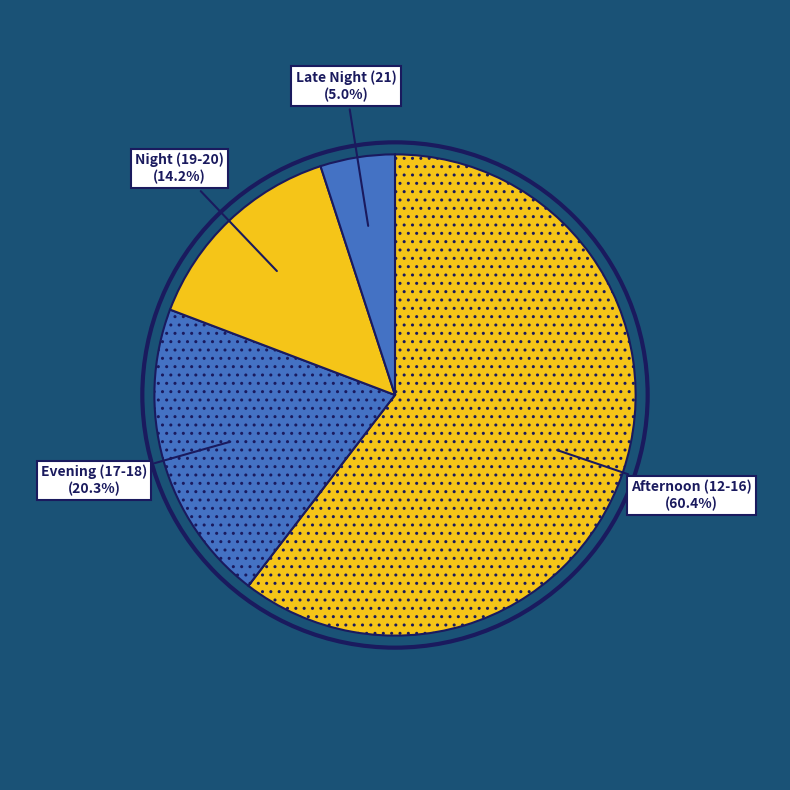

Between Afternoon (12-16) and Evening (17-18), which is larger?

Afternoon (12-16)